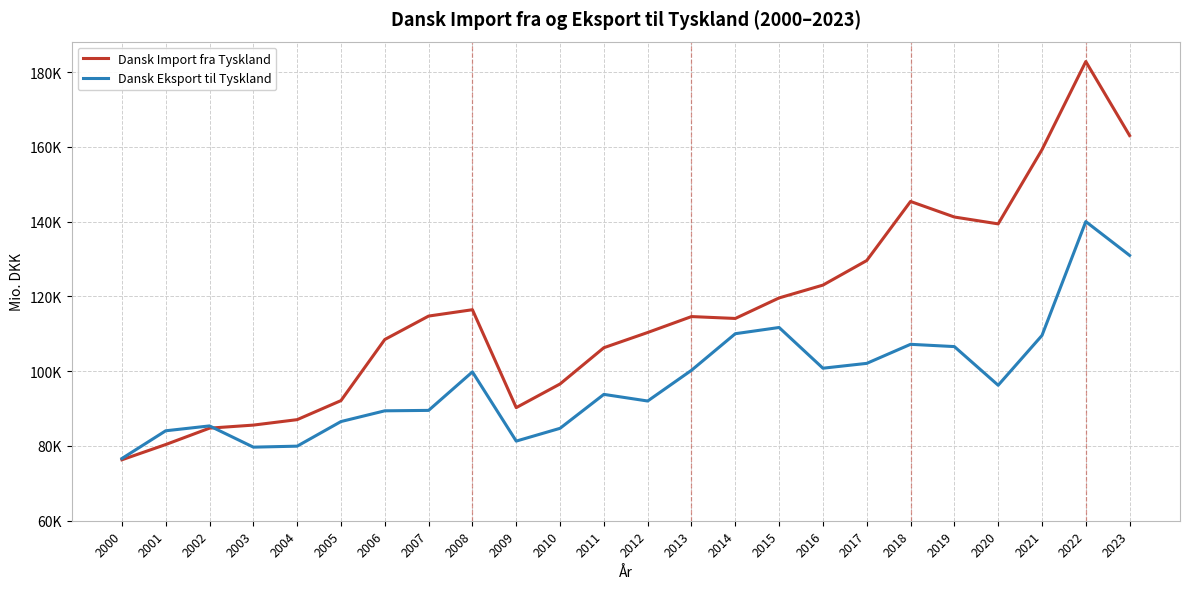

Rank the series by their maximum value, from highest to lowest.

Dansk Import fra Tyskland, Dansk Eksport til Tyskland